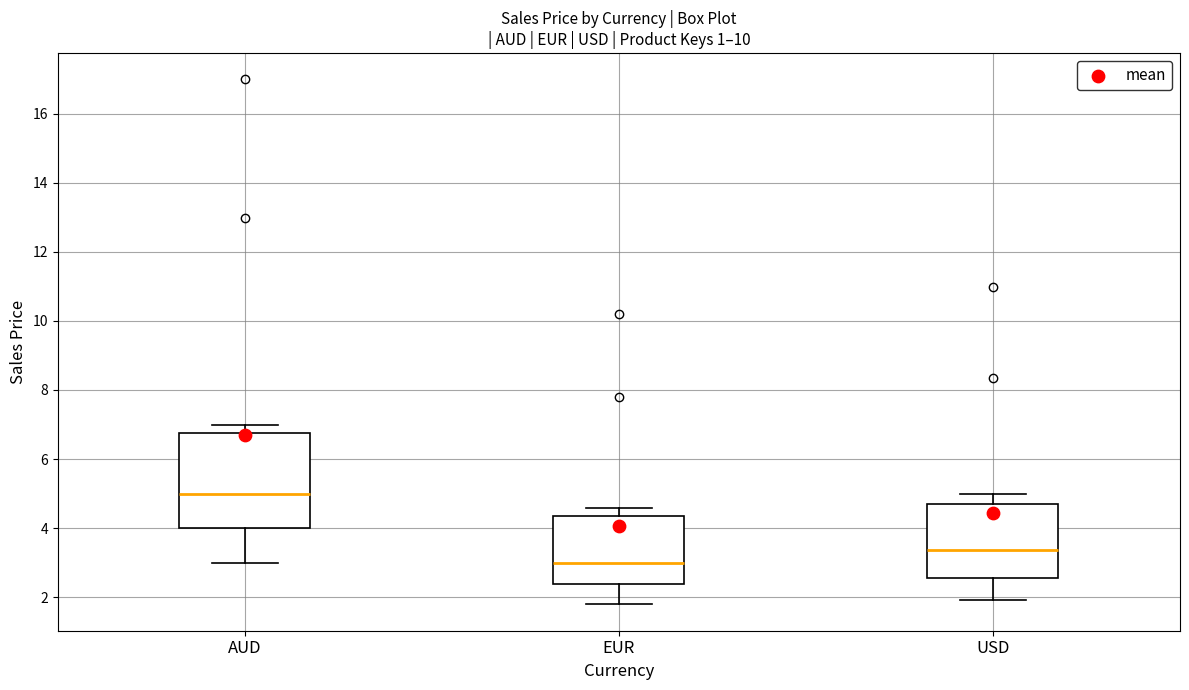

Reading left to right, transcribe this box plot: for each box, give where its median line is, the range the box spans, and where its two whiskers end, as read against the y-axis. The values are not printed on the chart, so give them approximately, as read against the axis.

AUD: median 5.0, box 4.0 to 6.8, whiskers 3.0 to 7.0
EUR: median 3.0, box 2.4 to 4.4, whiskers 1.8 to 4.6
USD: median 3.4, box 2.6 to 4.8, whiskers 2.0 to 5.0